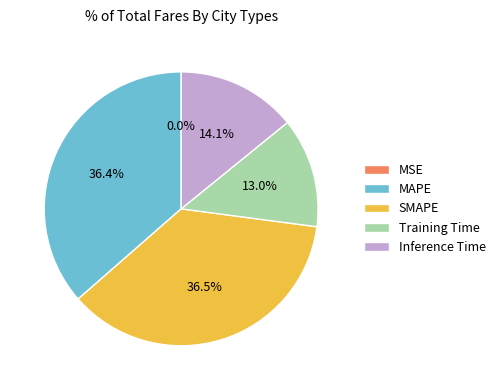

Does any single category account for the majority?

No